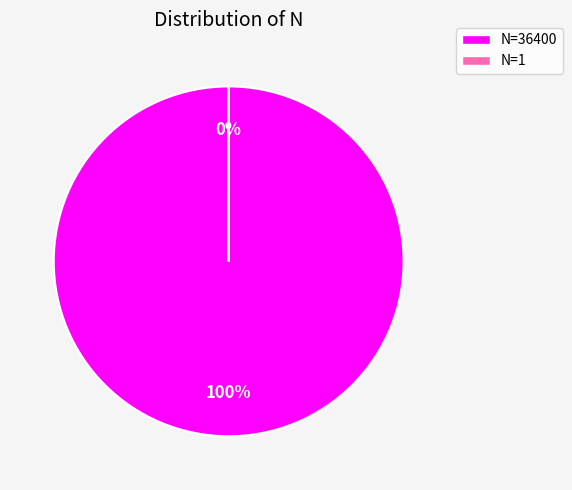

To the nearest percent, what is the difference between the largest and smallest slice percentages?

100%